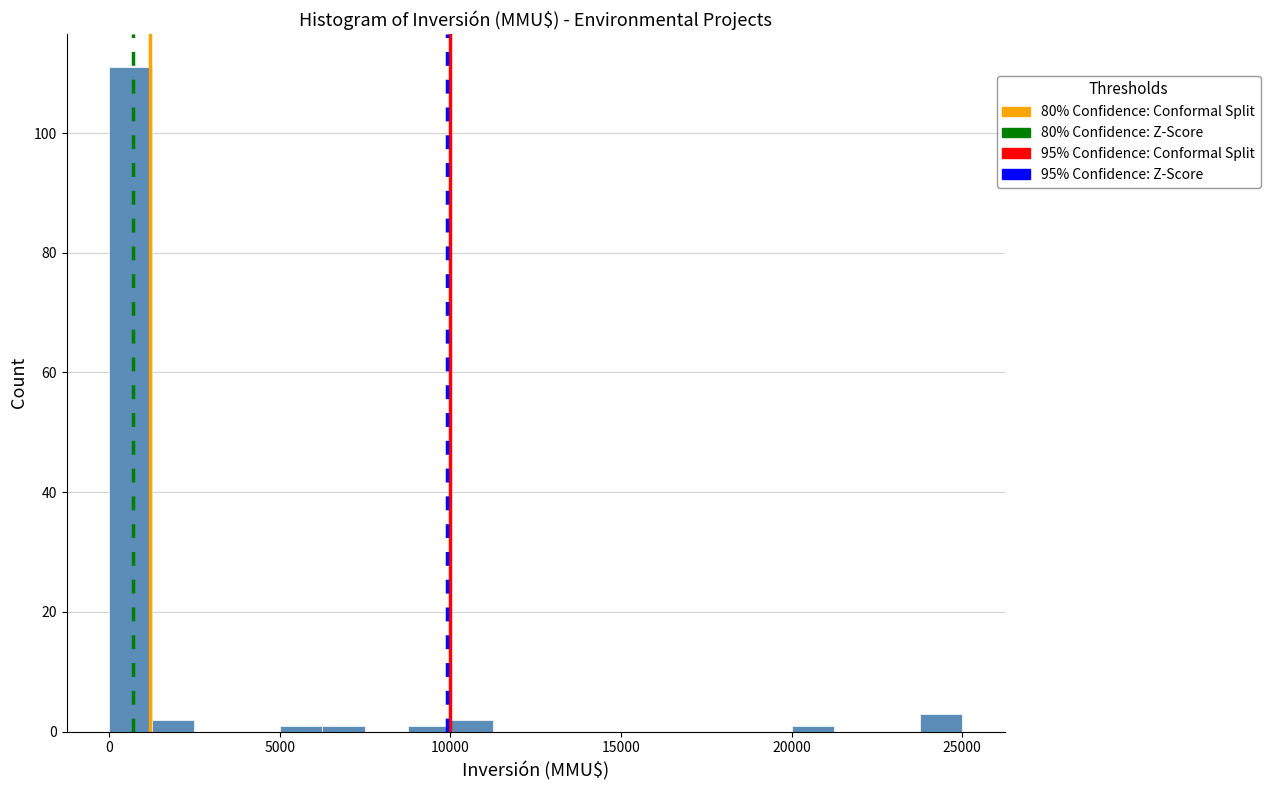

Read against the x-axis, roughly where is the centre of the tallest bar?

500